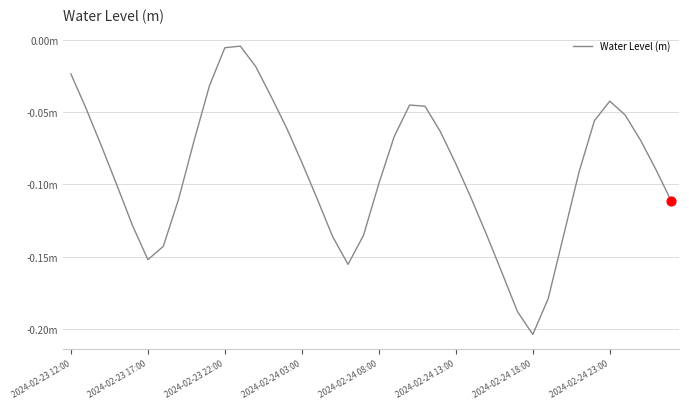

Is this an area chart (filled region under the line)?

No